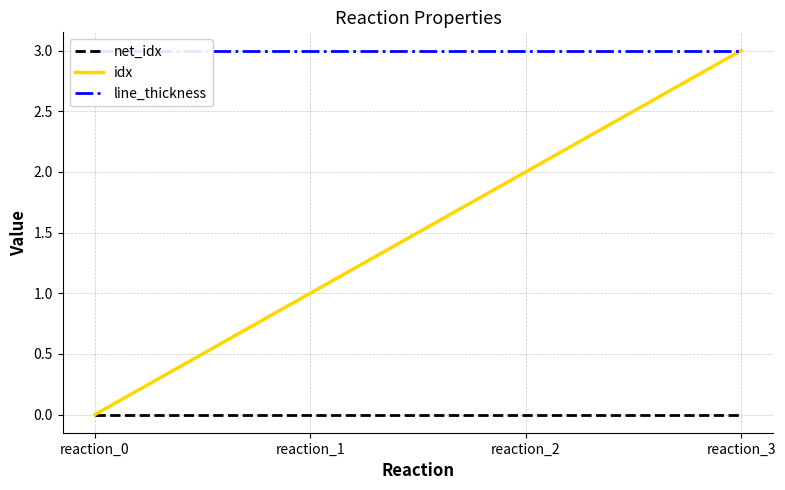

Which label corresponds to the smallest value in the chart?

reaction_0